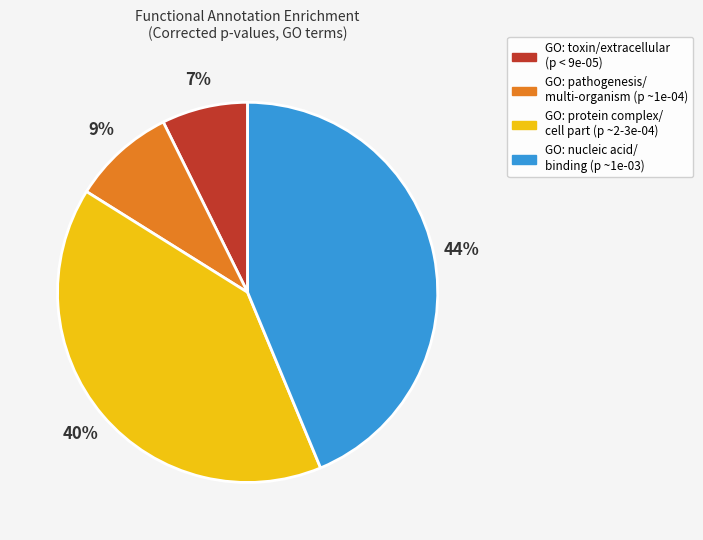

Does any single category account for the majority?

No